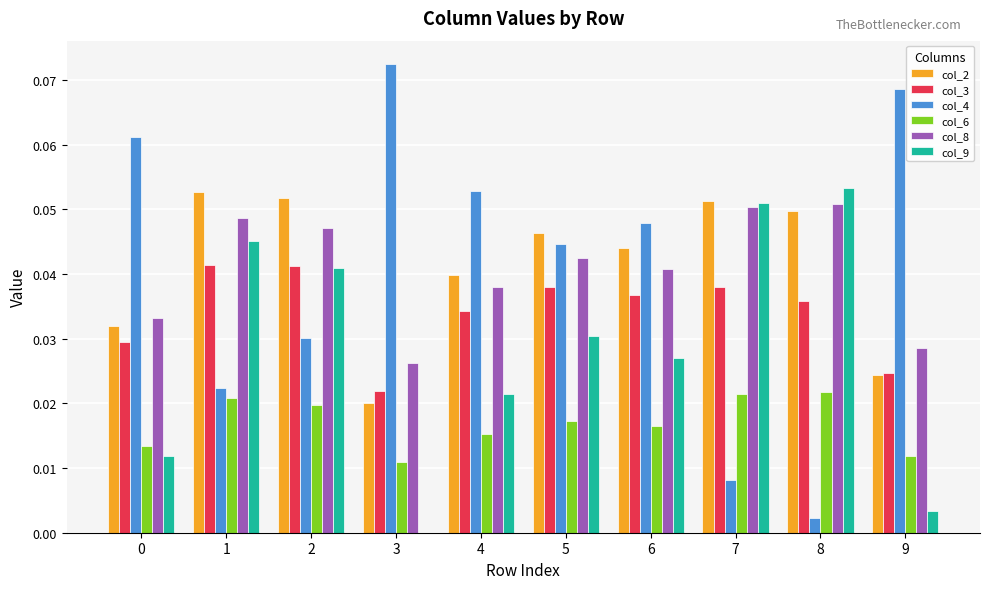

The value of col_8 at 4 is 0.0. True or false?

True